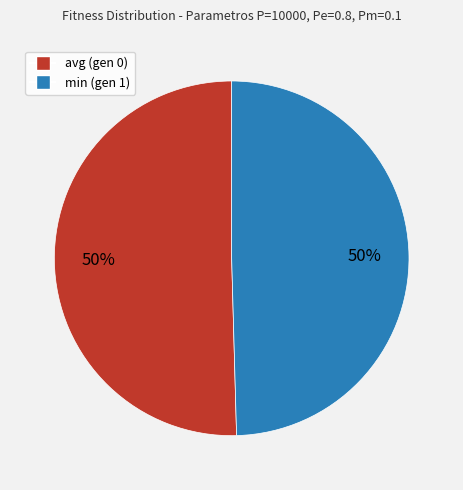

Approximately how many times larger is the value at avg (gen 0) compared to min (gen 1)?

1.0